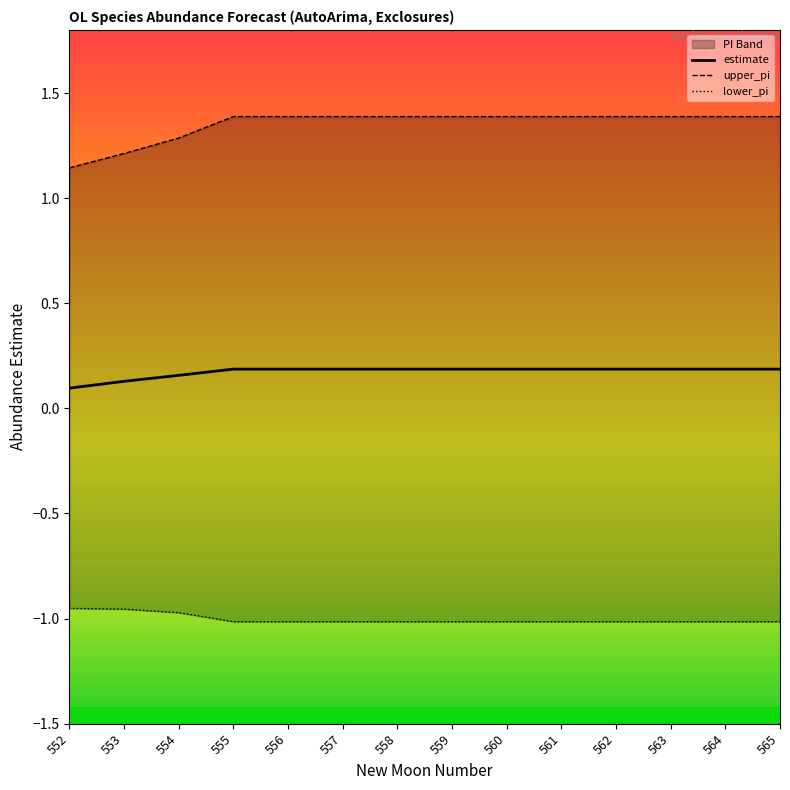

What is the sum of the upper_pi values at 563 and 554?

2.7